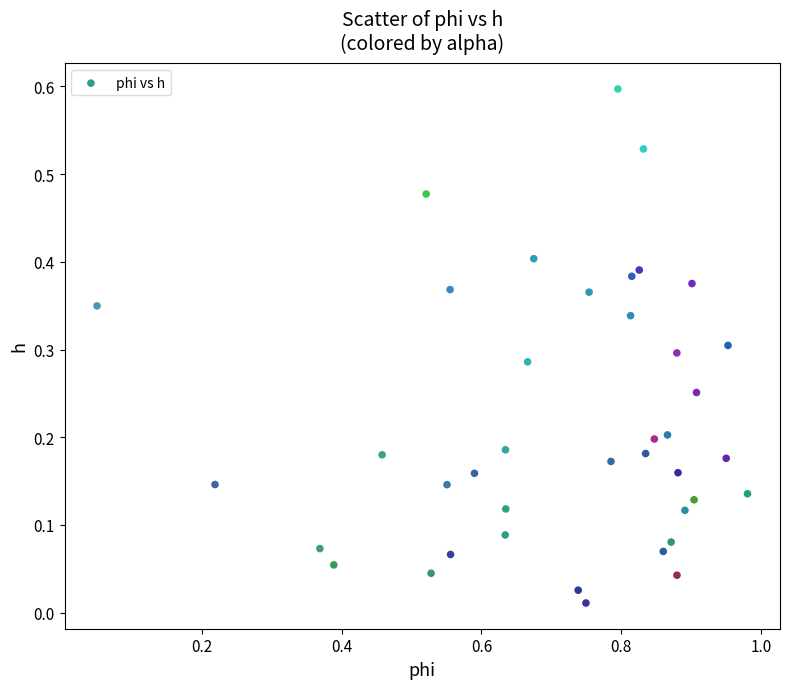

What is the range of Y values (max minus min)?

0.6